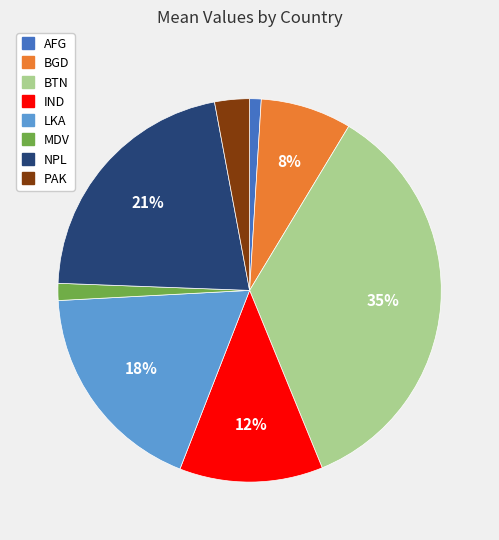

Between NPL and IND, which is larger?

NPL